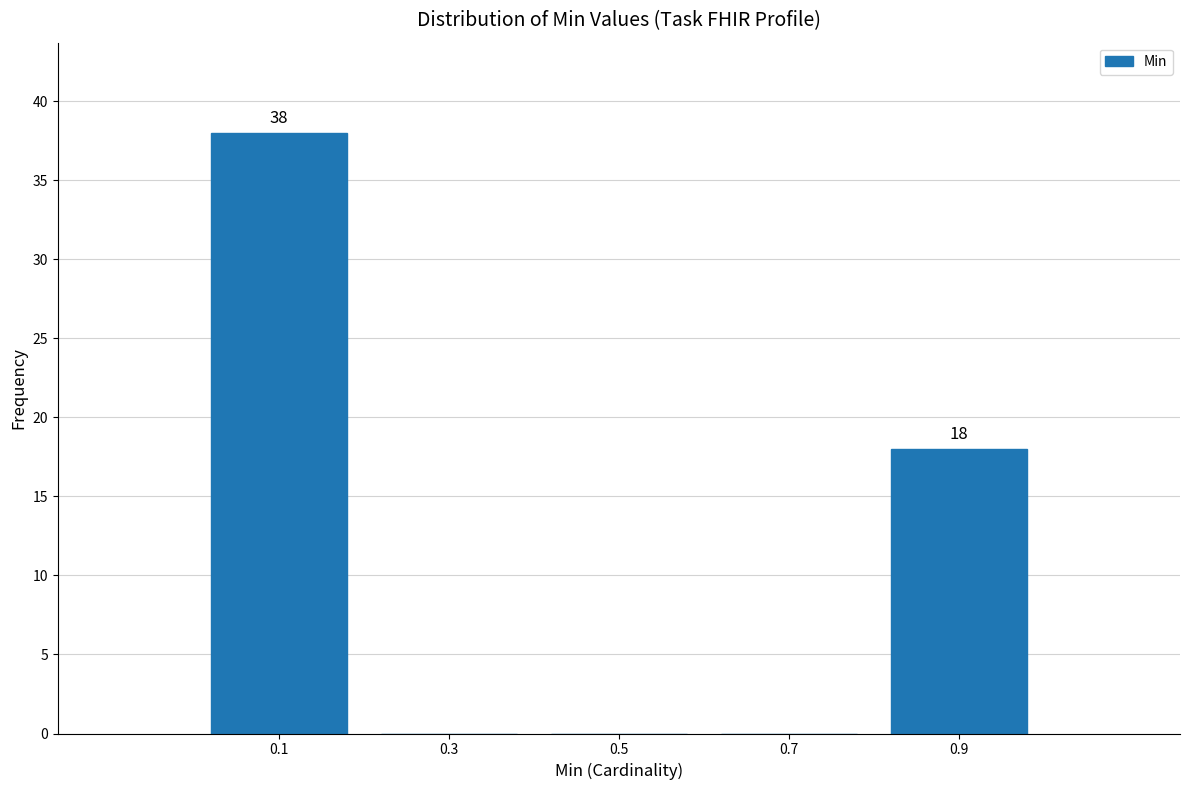

Over which range of the x-axis is the bar tallest?

0.0 to 0.2